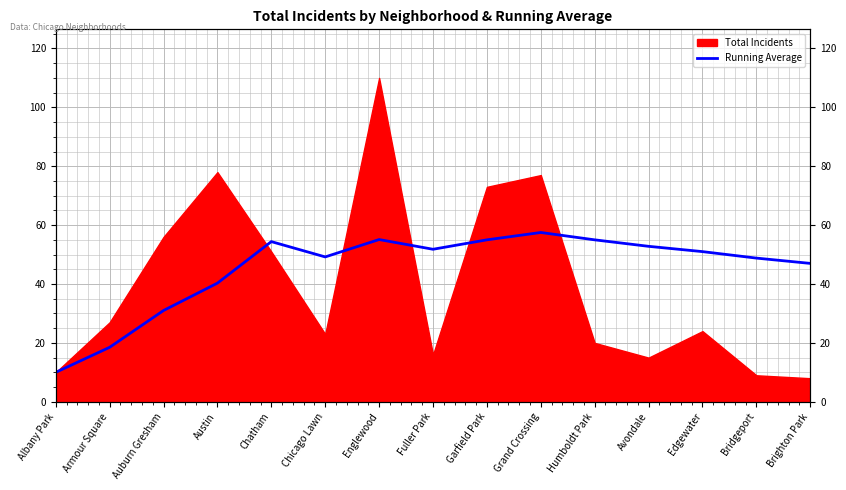

How many data points does each series have?

15